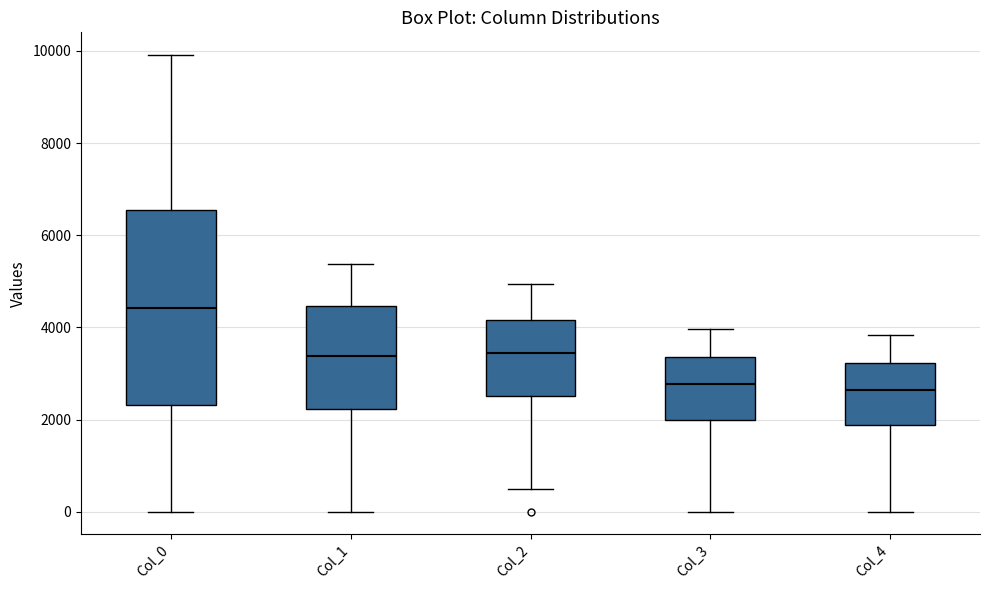

Which box has the highest median line?

Col_0